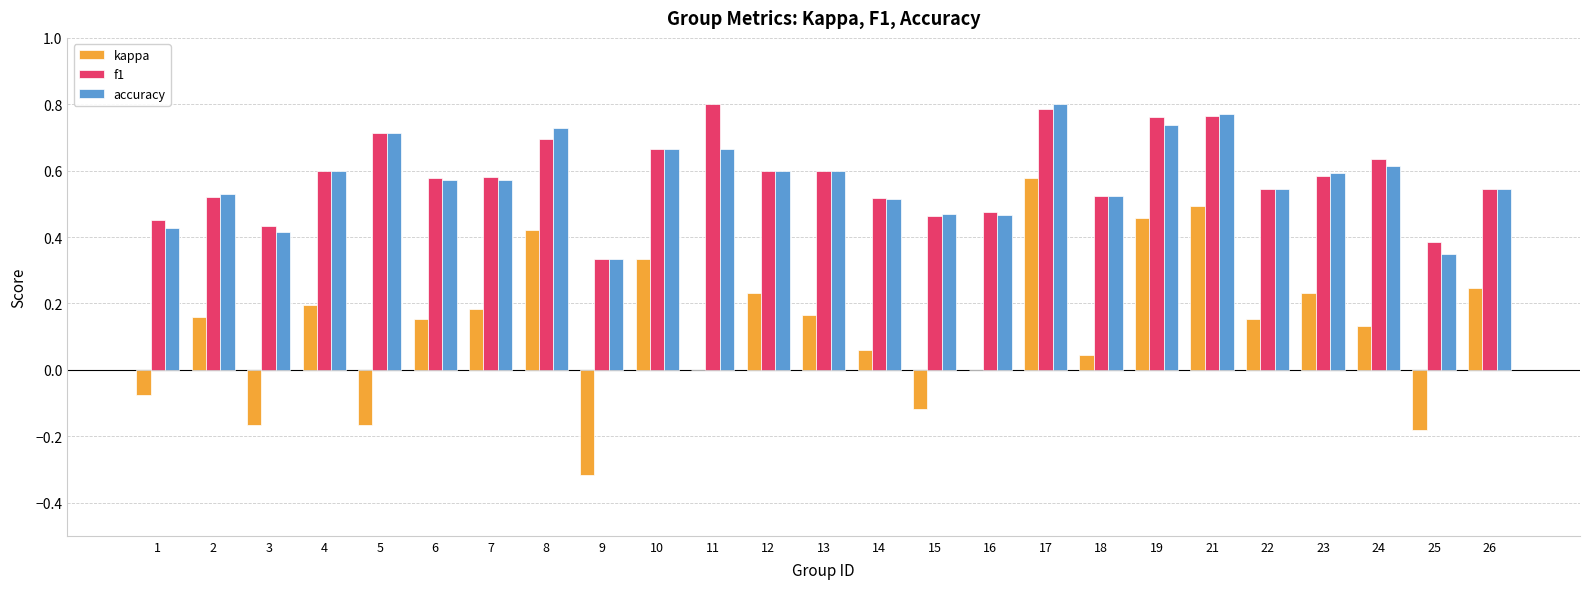

Is the value of f1 at 10 greater than the value of kappa at 3?

Yes